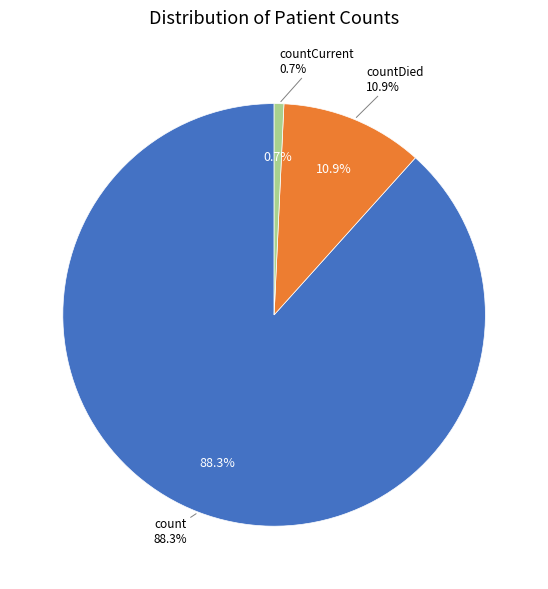

Combined, what portion of the pie is countDied and countCurrentSuspected?

10.9%